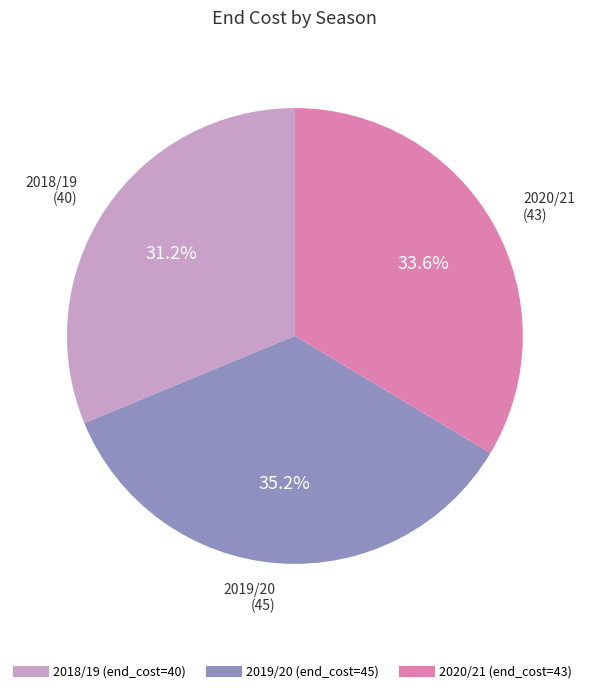

Does any single category account for the majority?

No